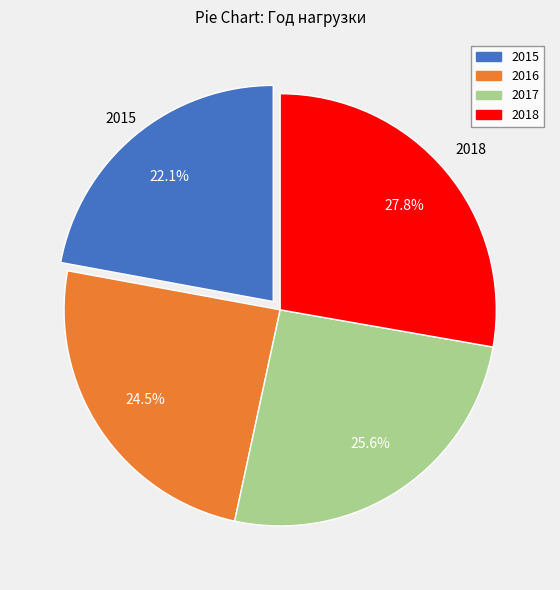

What is the ratio of the value at 2018 to the value at 2015?

1.3